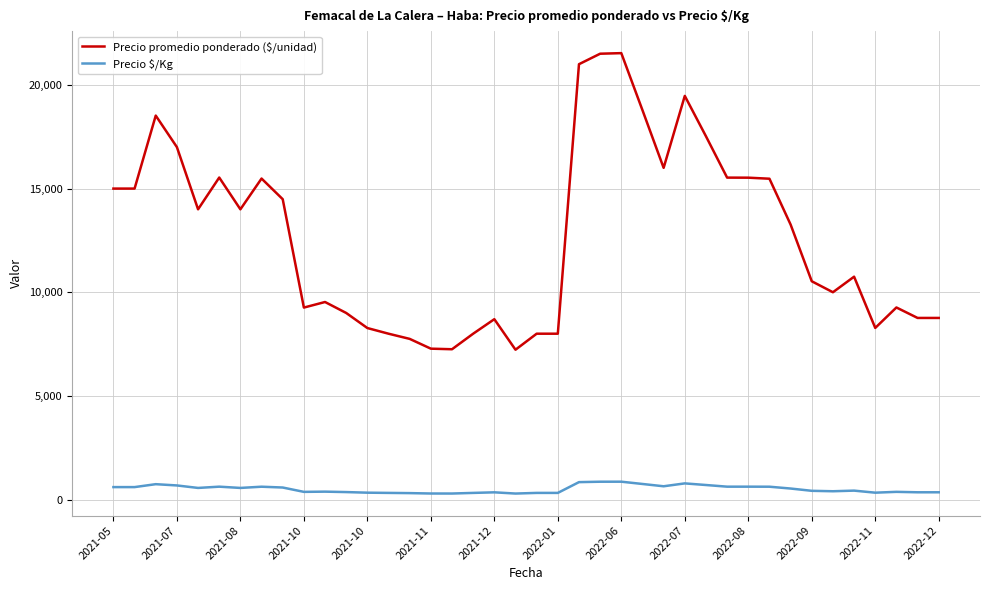

Which series has the widest spread of values?

Precio promedio ponderado ($/unidad)